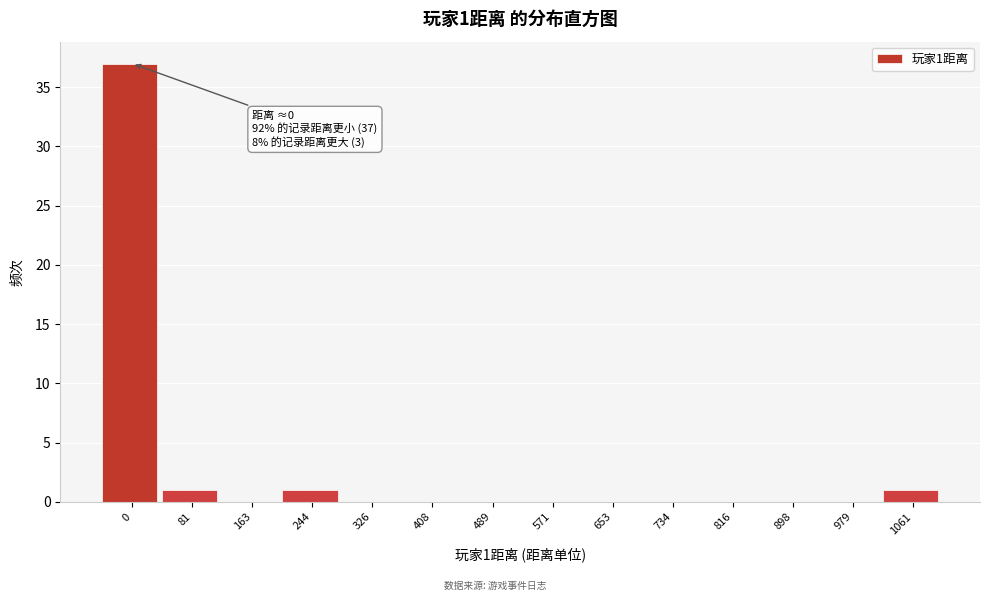

Reading left to right, what are all the values shown in this chart?

0=37	81=1	163=0	244=1	326=0	408=0	489=0	571=0	653=0	734=0	816=0	898=0	979=0	1061=1